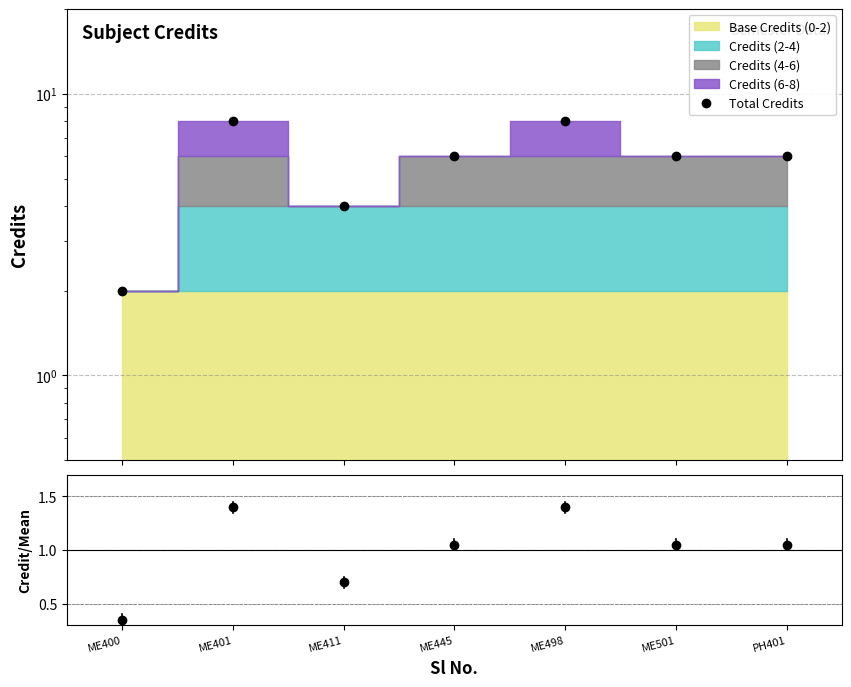

What is the maximum value for Total Credits?

8.0